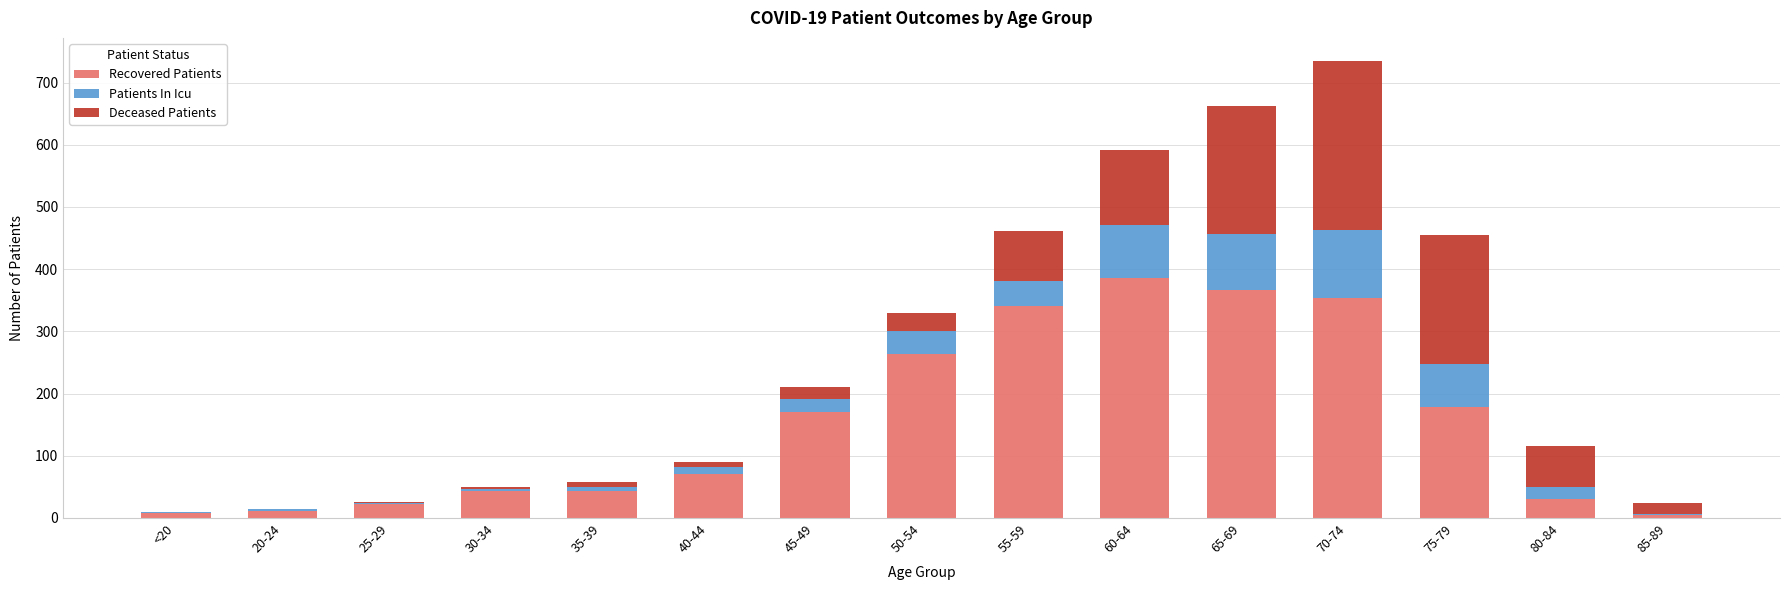

Is it true that Recovered Patients equals 44 at 35-39?

True